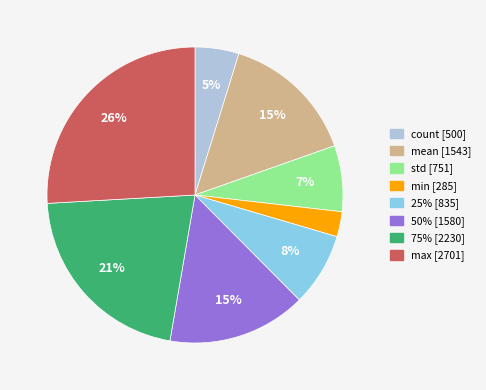

Which slice is the largest?

max